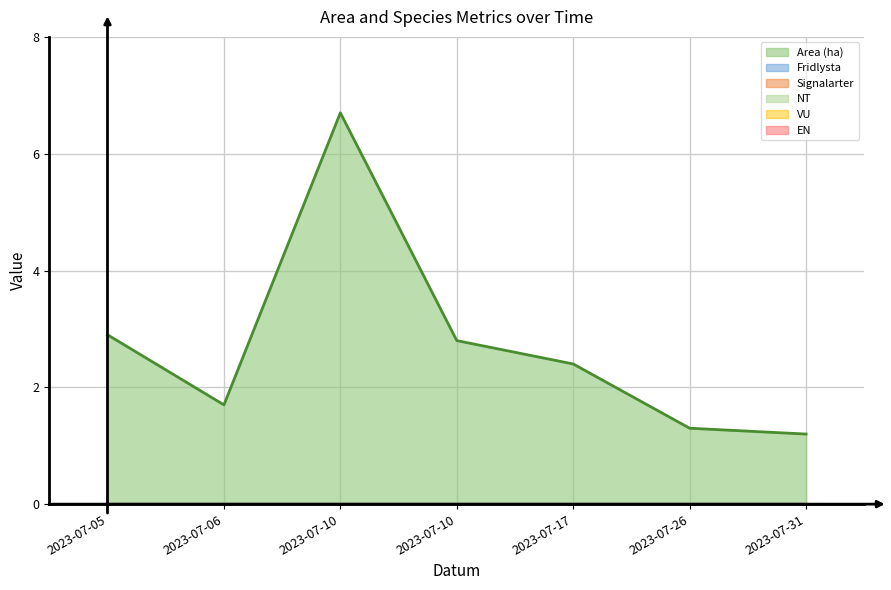

Between 2023-07-05 and 2023-07-06, which series saw the biggest shift?

Area (ha)